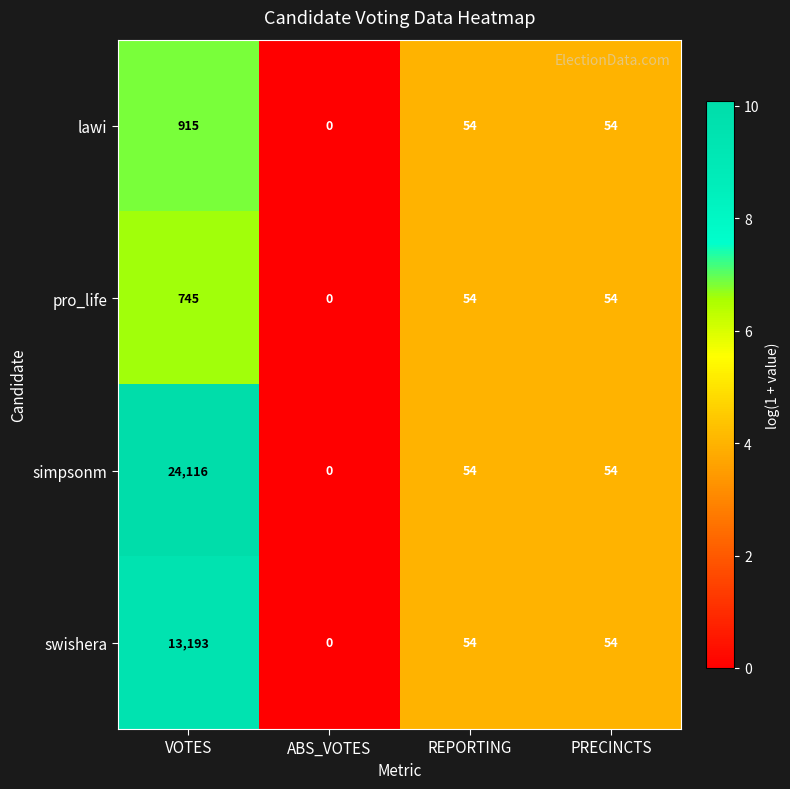

At VOTES, list the series in order from smallest to largest.

pro_life, lawi, swishera, simpsonm